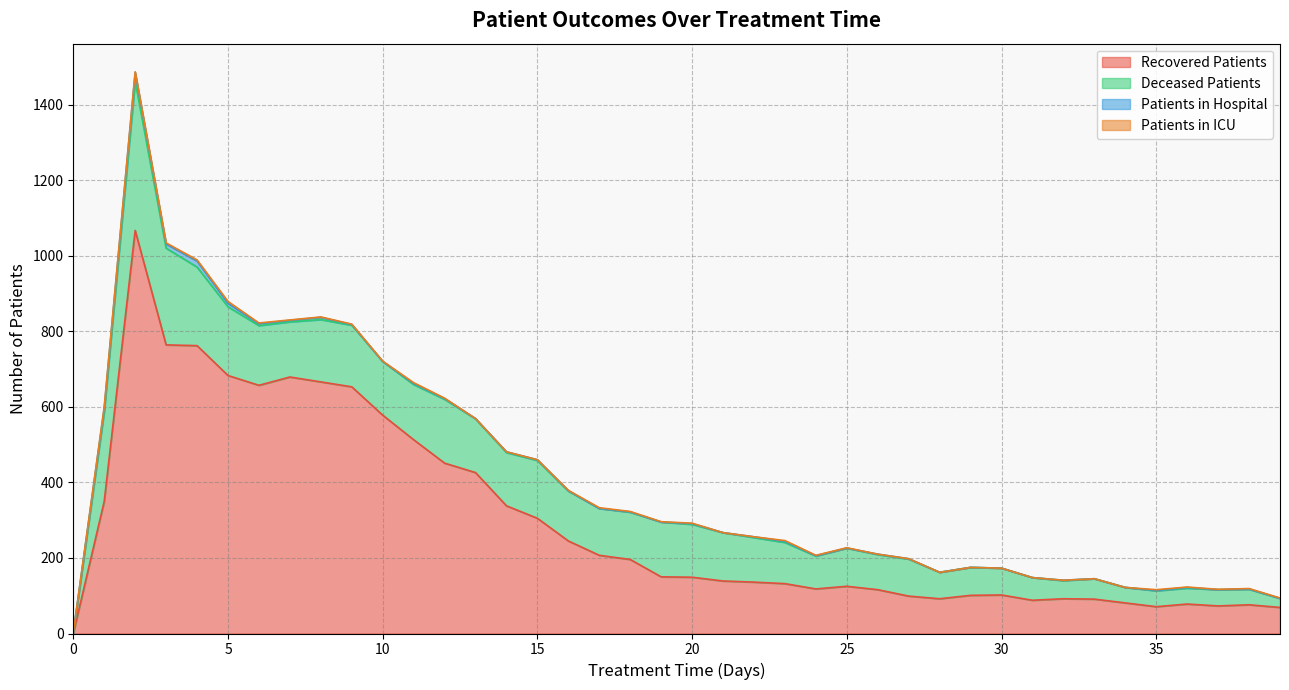

Which series has the widest spread of values?

recovered_patients